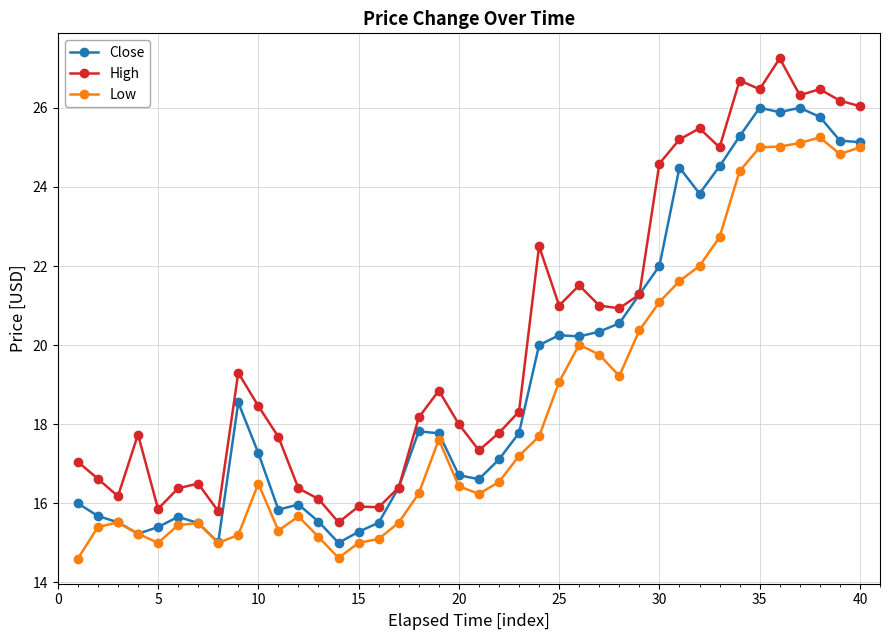

True or false: Low has more than 2 points higher than both neighbors.

True